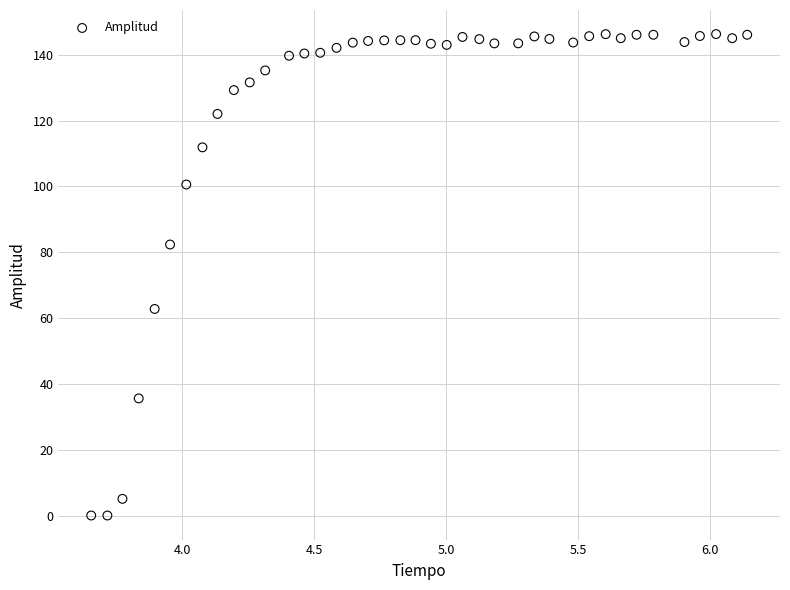

What is the range of Y values (max minus min)?

146.3